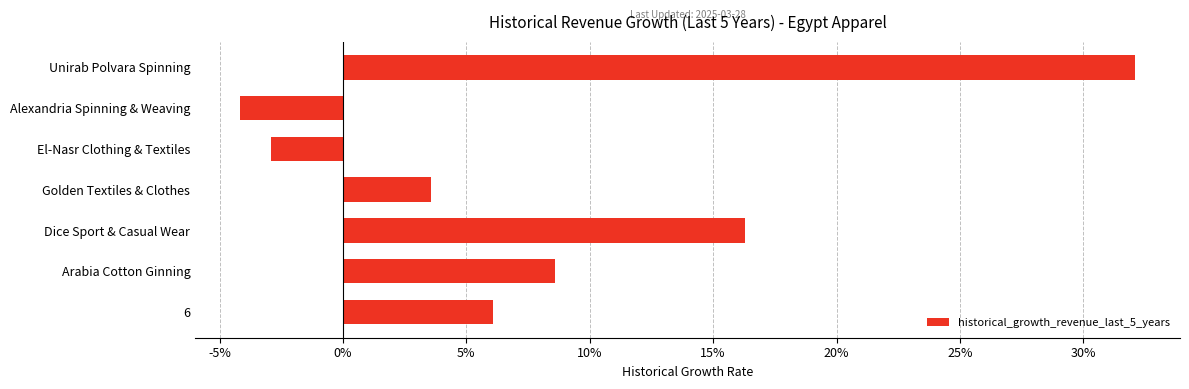

Are the bars horizontal?

Yes